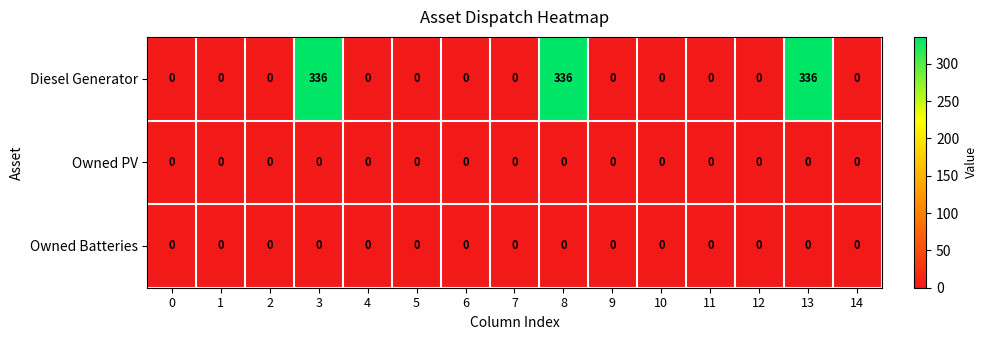

Which series has the widest spread of values?

Diesel Generator